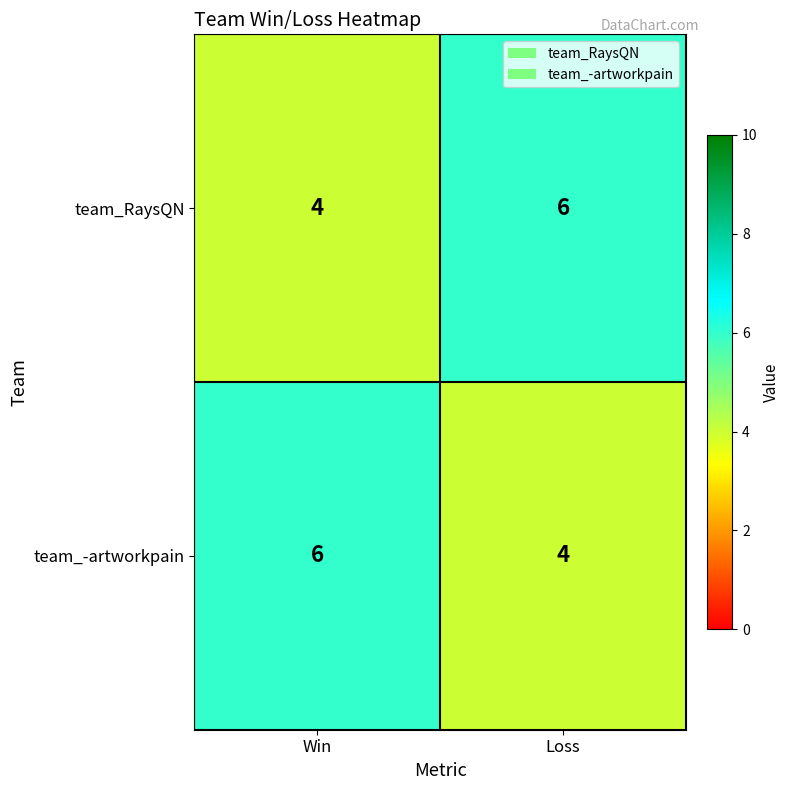

Which category has the highest value in the team_RaysQN series?

Loss